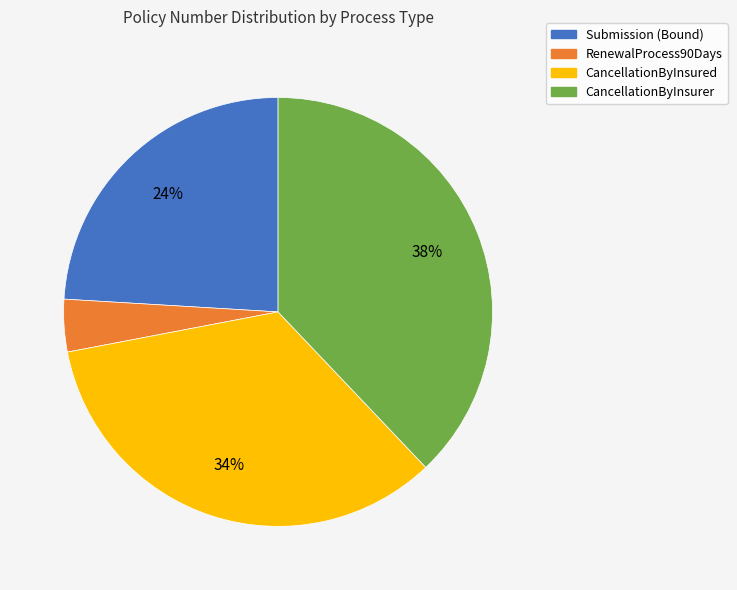

True or false: CancellationByInsured accounts for 34% of the total.

True